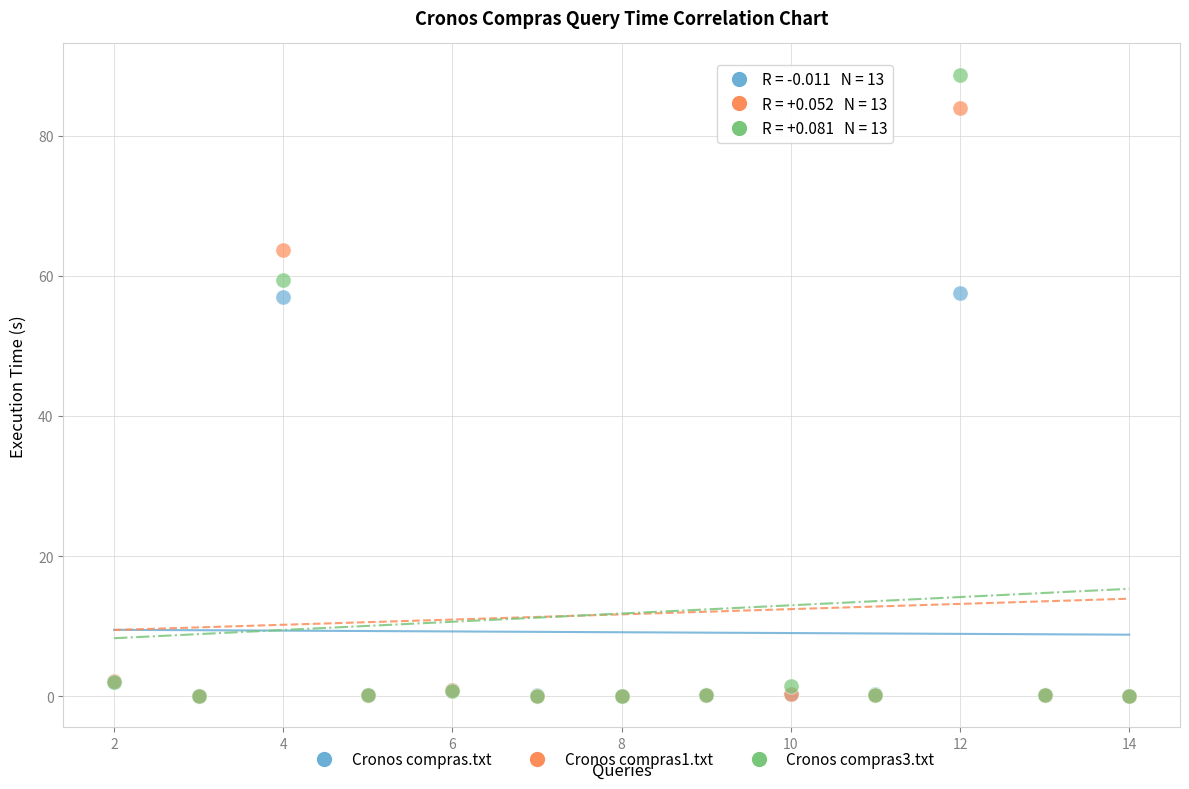

What are all the series names shown in the legend?

Cronos compras.txt, Cronos compras1.txt, Cronos compras3.txt